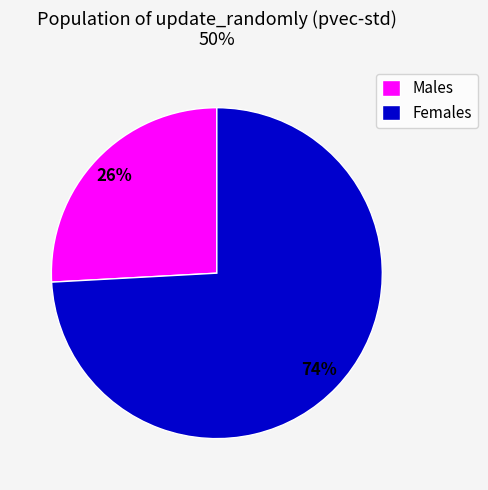

Rank the categories by value from highest to lowest.

Females, Males